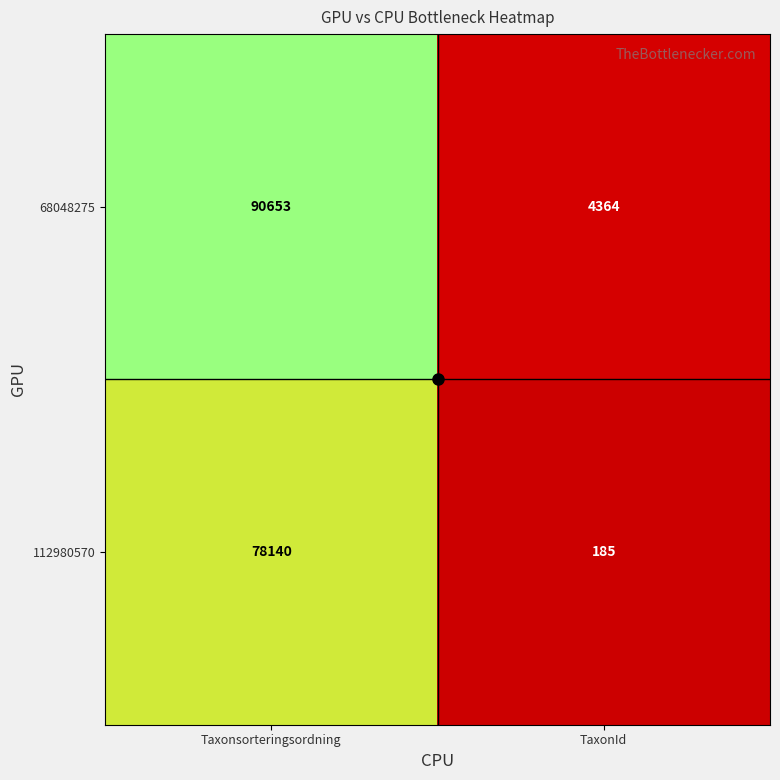

Which label corresponds to the largest value in the chart?

Taxonsorteringsordning